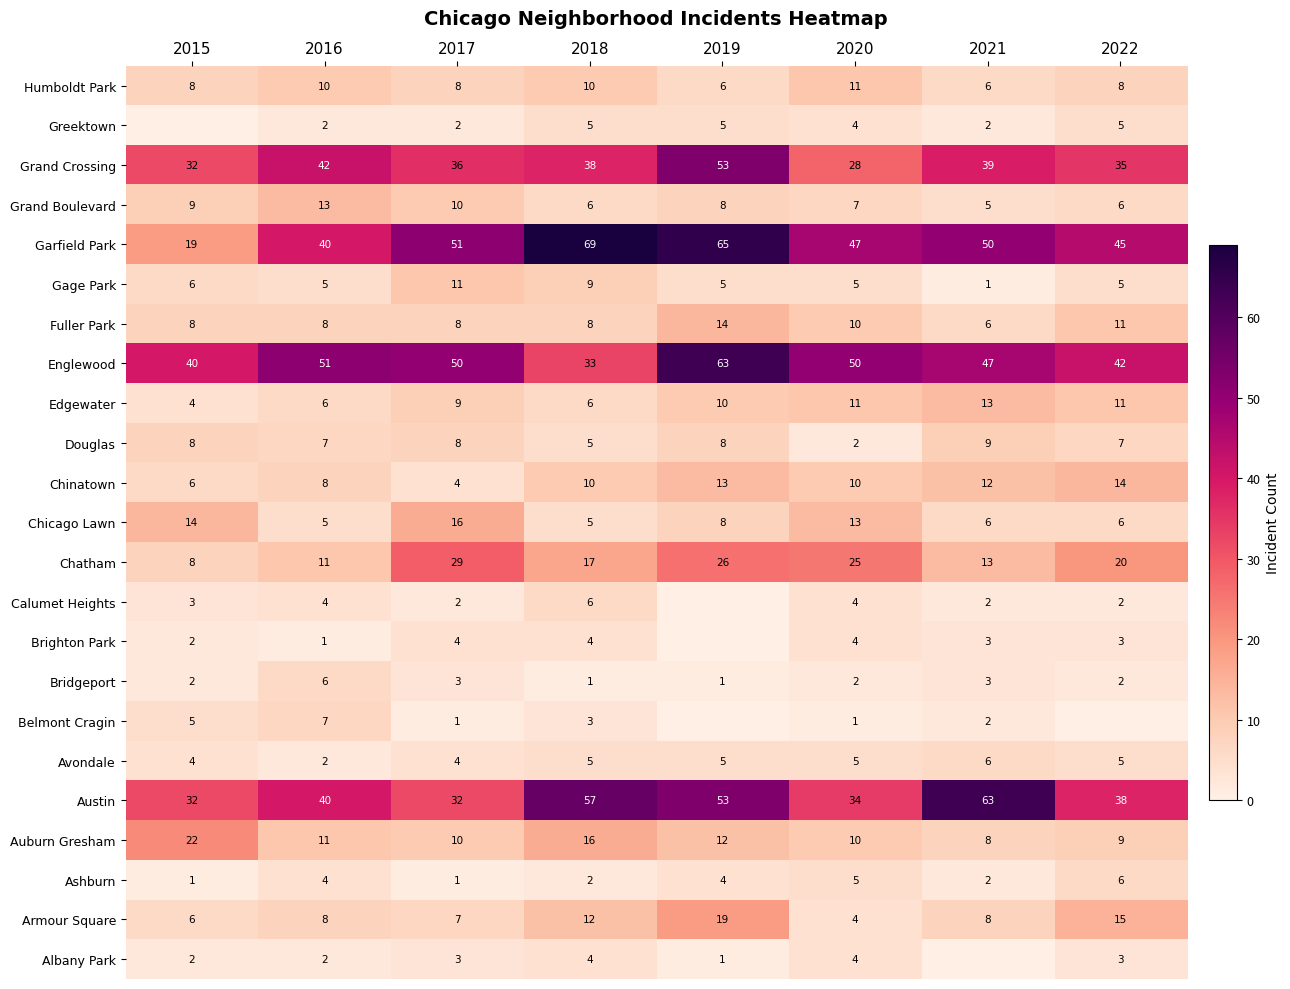

What is the difference between the maximum and second lowest values in the Armour Square series?

13